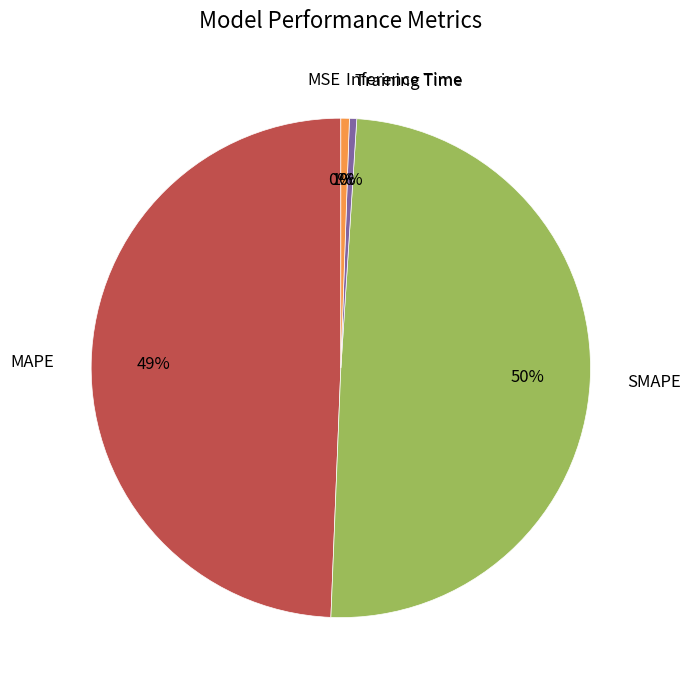

Is it true that SMAPE is 59% of the pie?

False